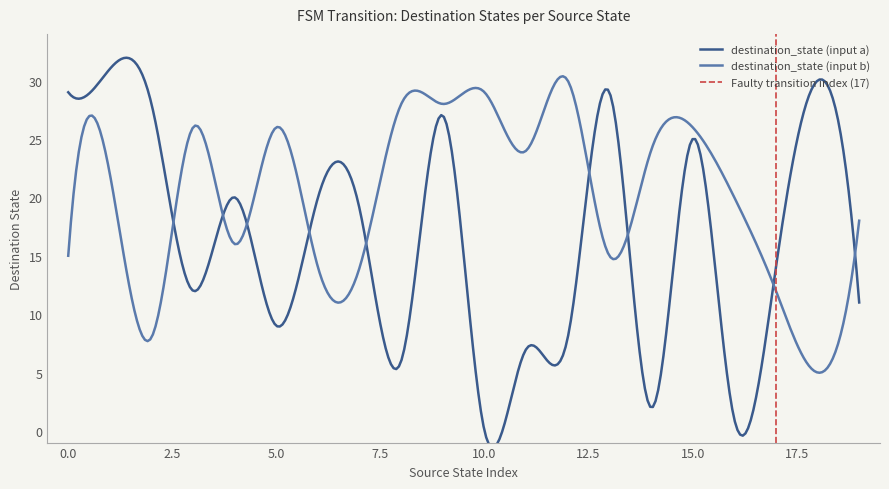

What is the average value of the destination_state (input a) series?

16